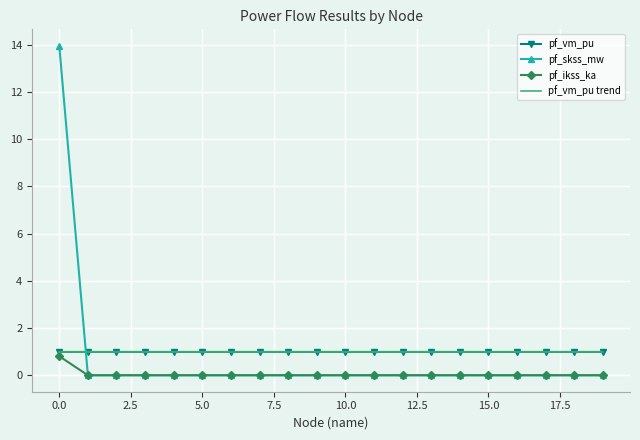

Which series ends up on top after the final intersection of pf_skss_mw and pf_vm_pu trend?

pf_vm_pu trend